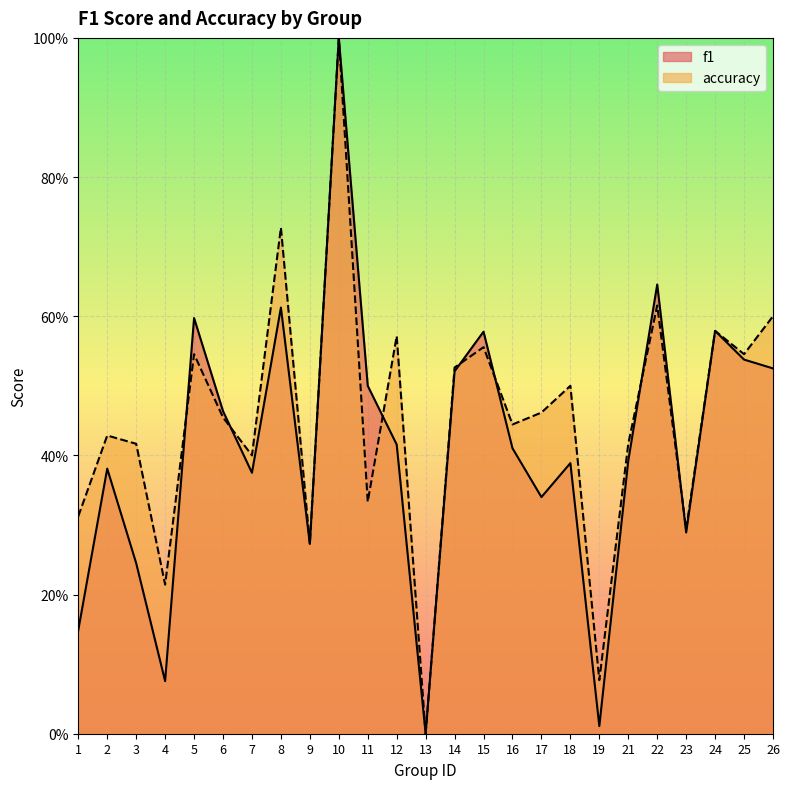

Where do f1 and accuracy first cross each other?

4 and 5